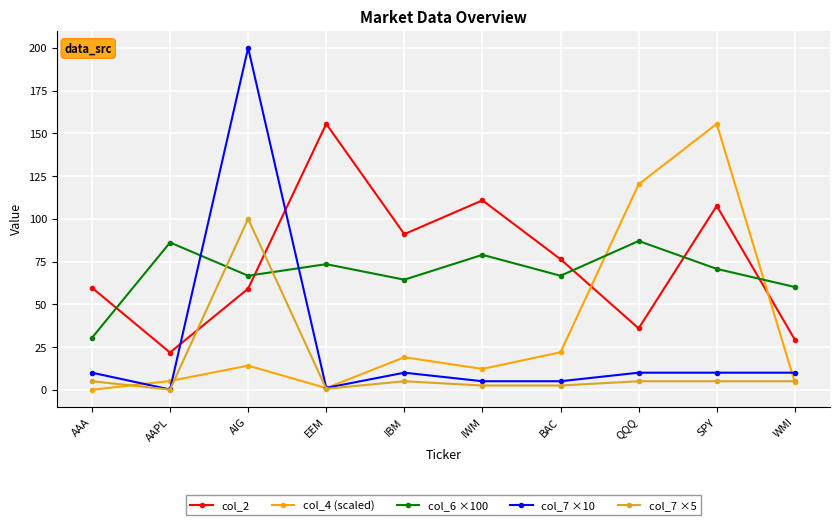

At which category does col_2 reach its first local valley?

AAPL